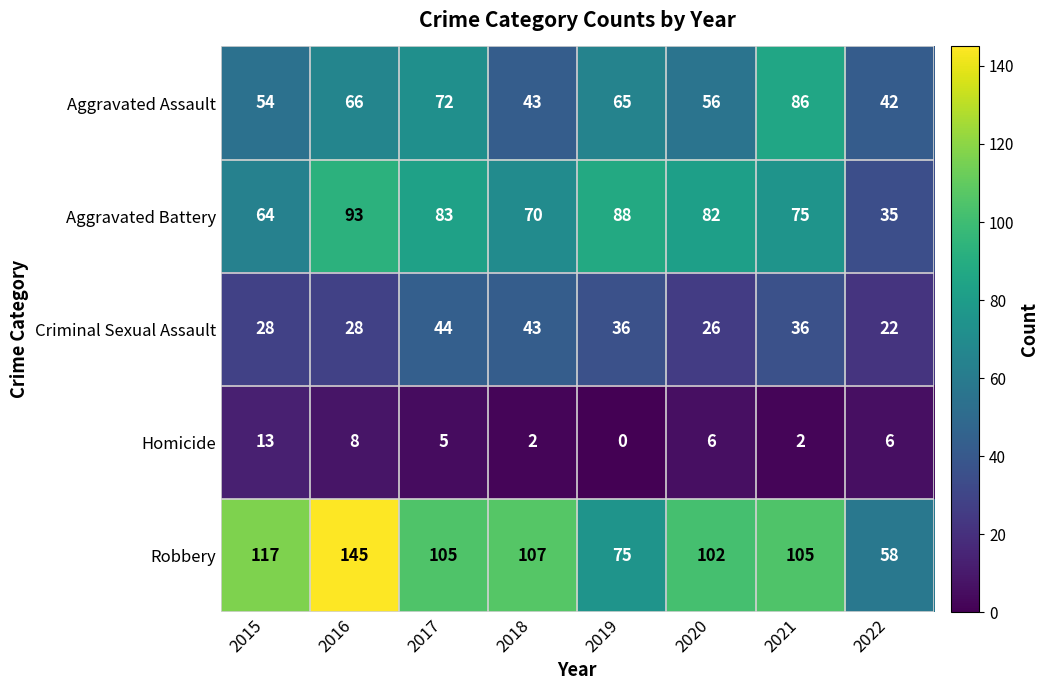

Where is Aggravated Battery nearest to the value 64?

2015